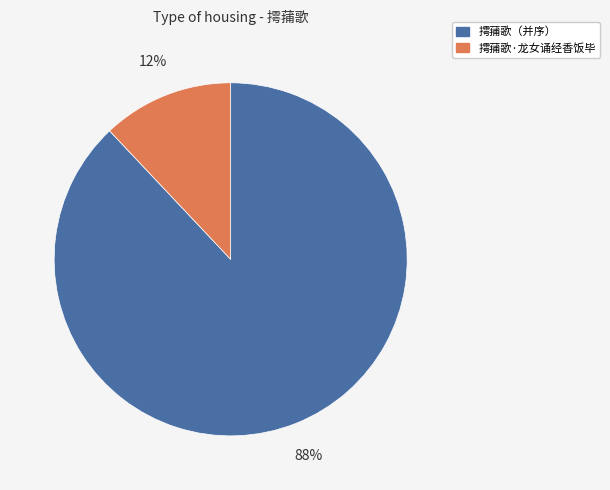

To the nearest percent, what is the combined percentage of 摴蒱歌·龙女诵经香饭毕 and 摴蒱歌（并序）?

100%